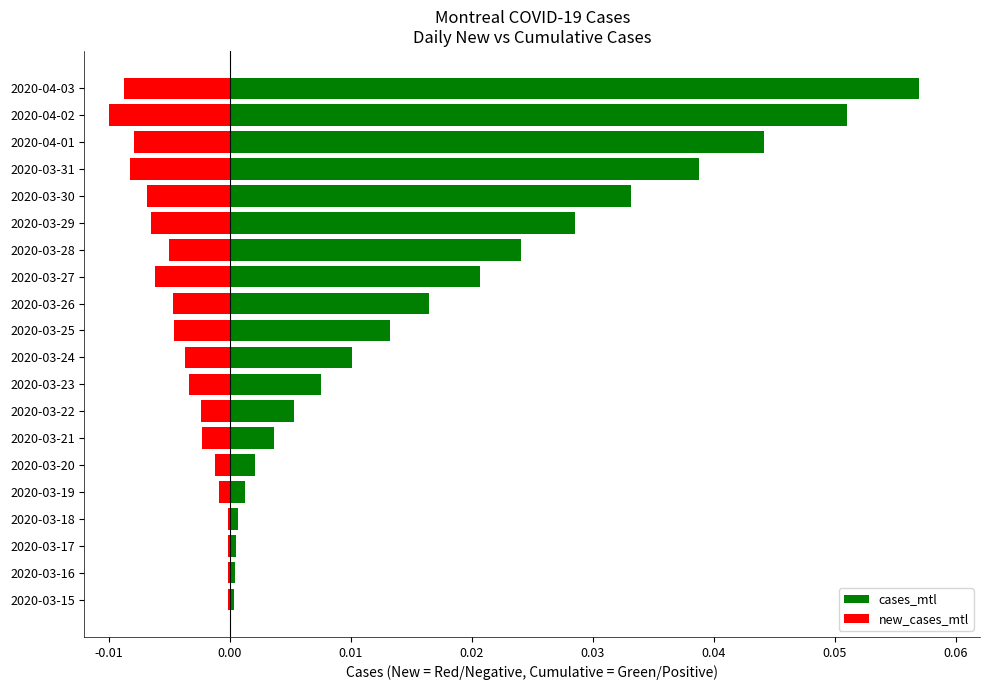

Which series changed the most between 2020-03-17 and 2020-03-28?

cases_mtl